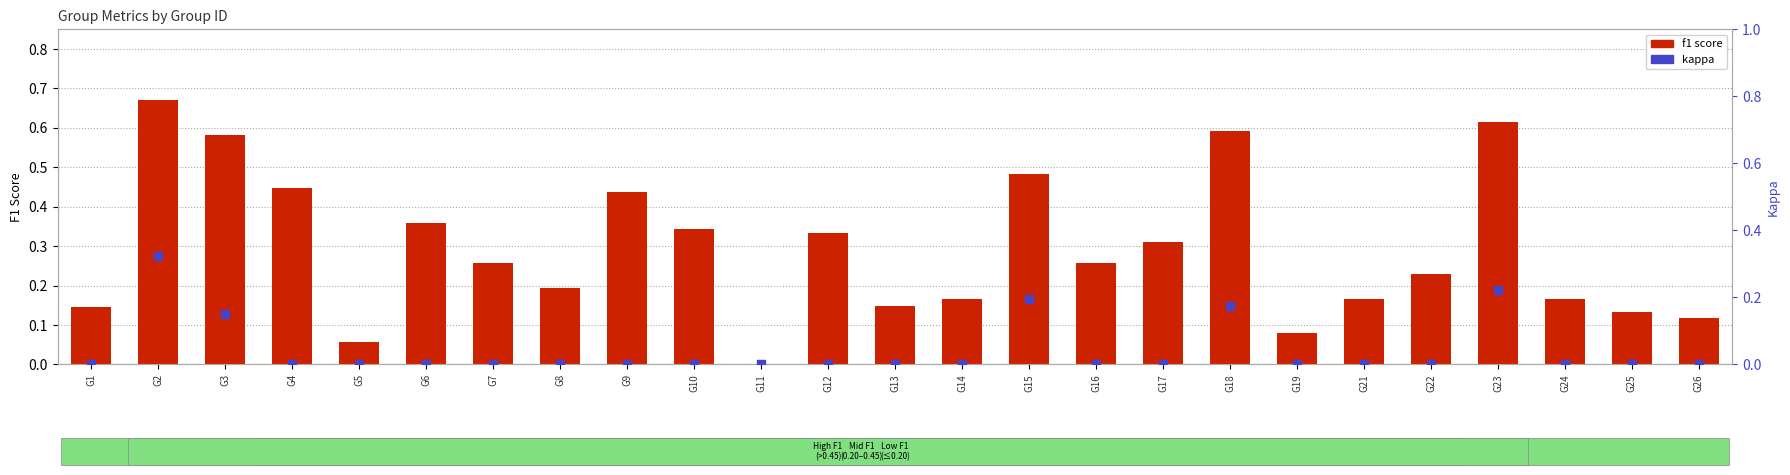

Which series contains the highest Y value?

f1 score